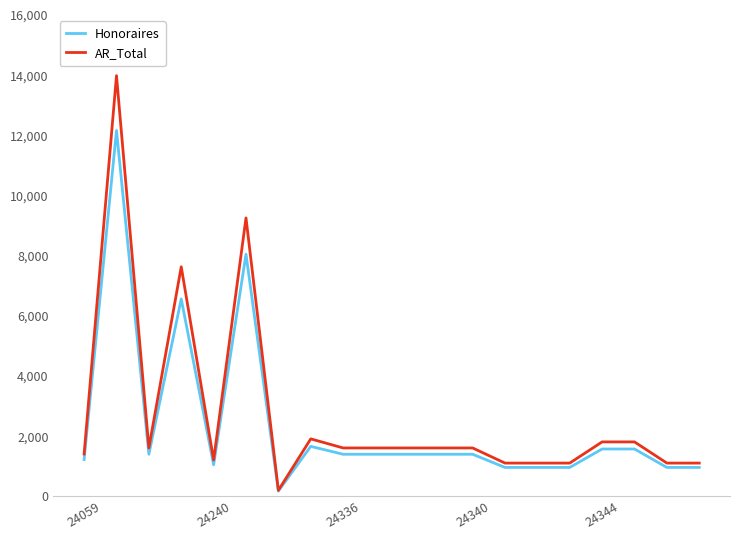

What is the sum of all AR_Total values?

54412.0